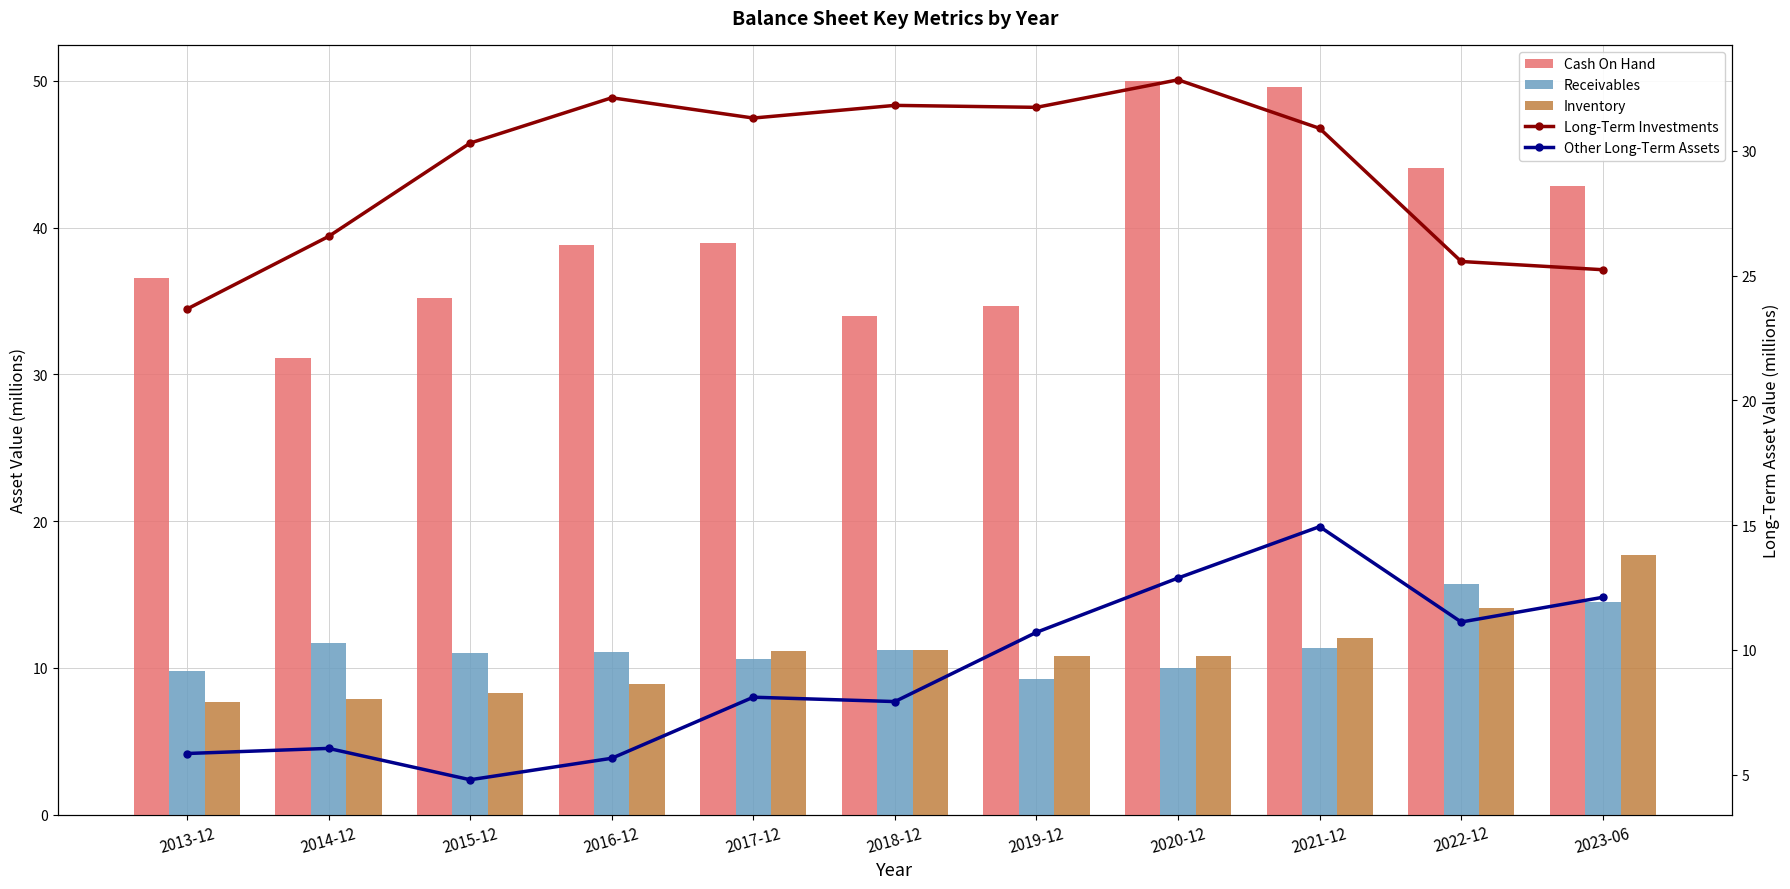

What is the total value across all series at 2023-06?

112.4